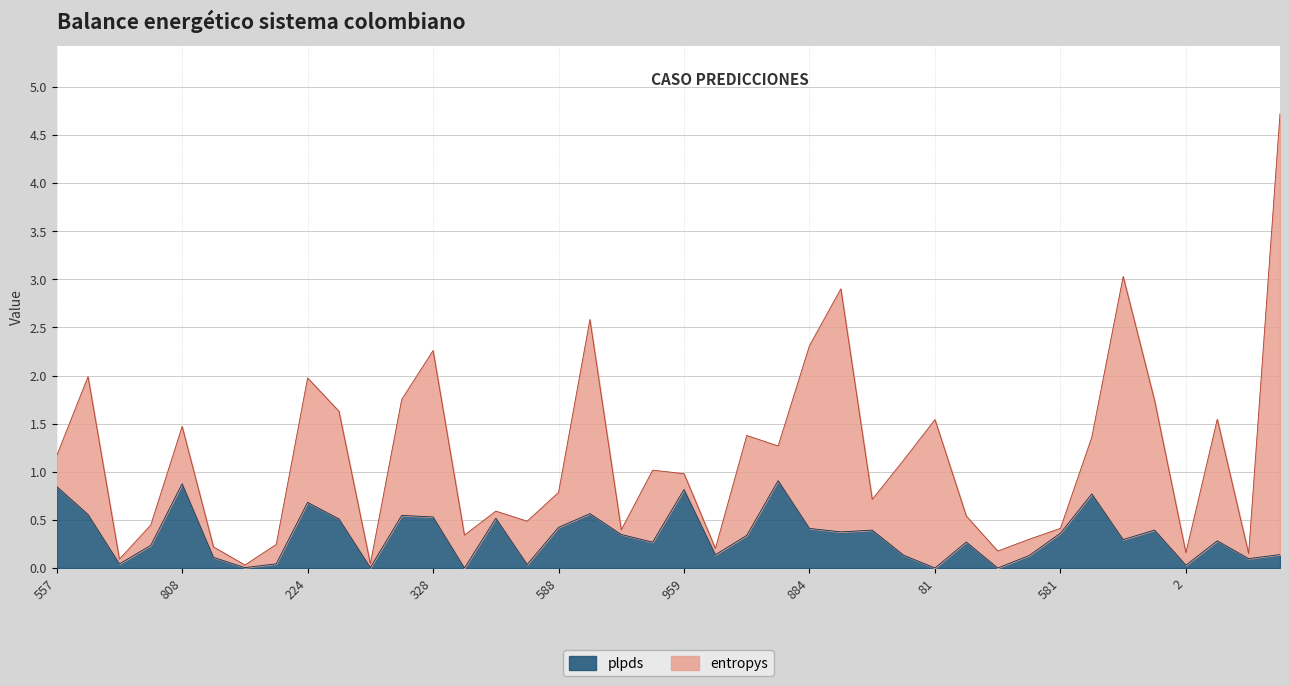

Rank the categories by value from highest to lowest.

892, 808, 557, 959, 905, 224, 803, 877, 622, 328, 686, 310, 588, 884, 794, 56, 735, 581, 476, 55, 620, 764, 251, 352, 263, 428, 975, 240, 946, 583, 945, 565, 738, 219, 2, 11, 806, 788, 81, 187